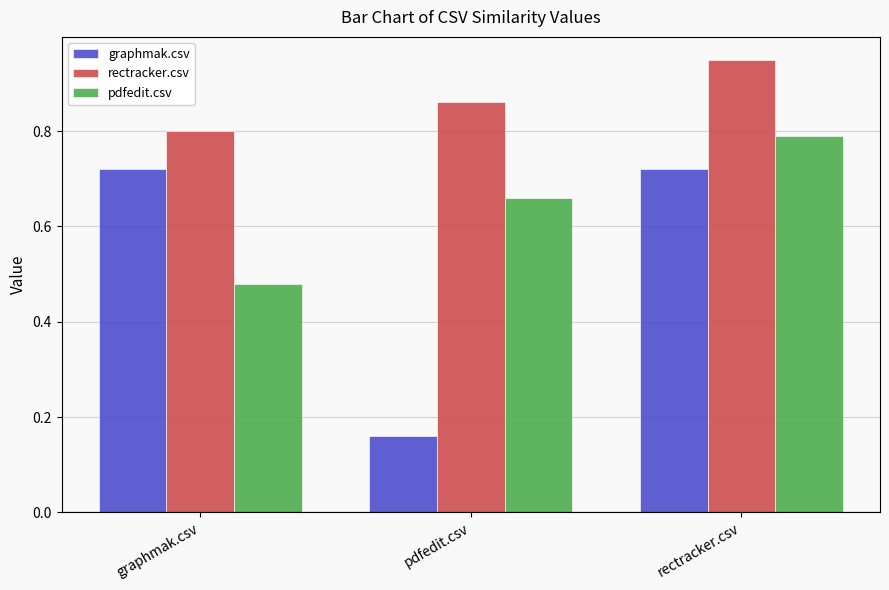

At rectracker.csv, list the series in order from smallest to largest.

graphmak.csv, pdfedit.csv, rectracker.csv